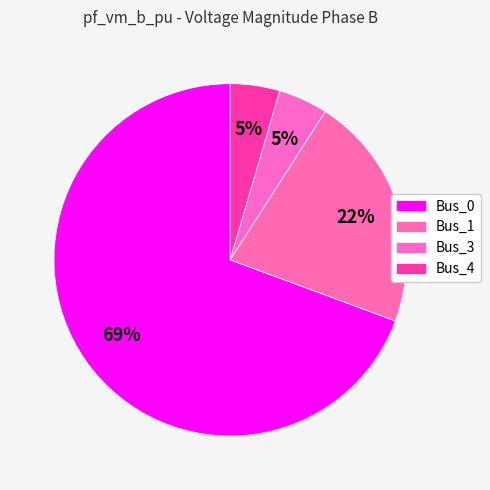

Does any single category account for the majority?

Yes